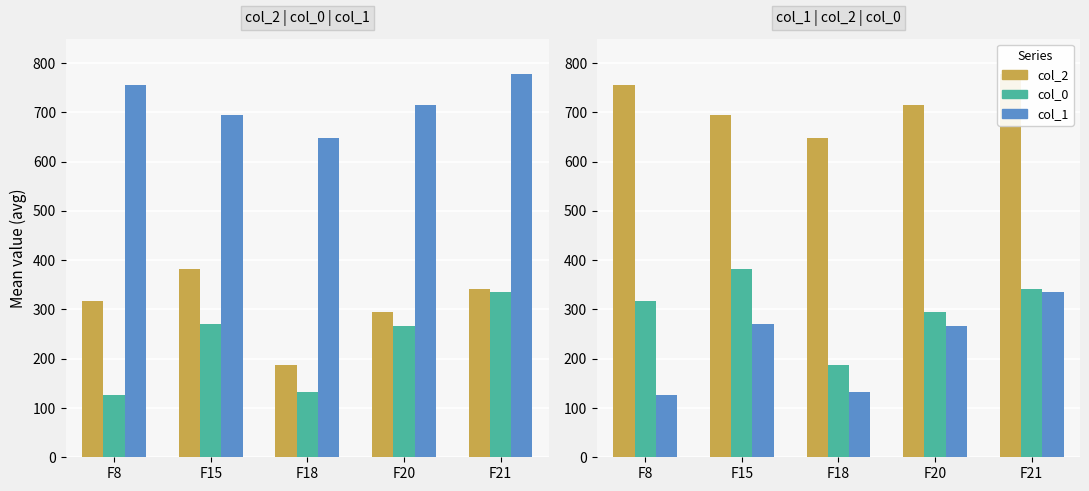

Which series has the largest range (max minus min)?

col_1